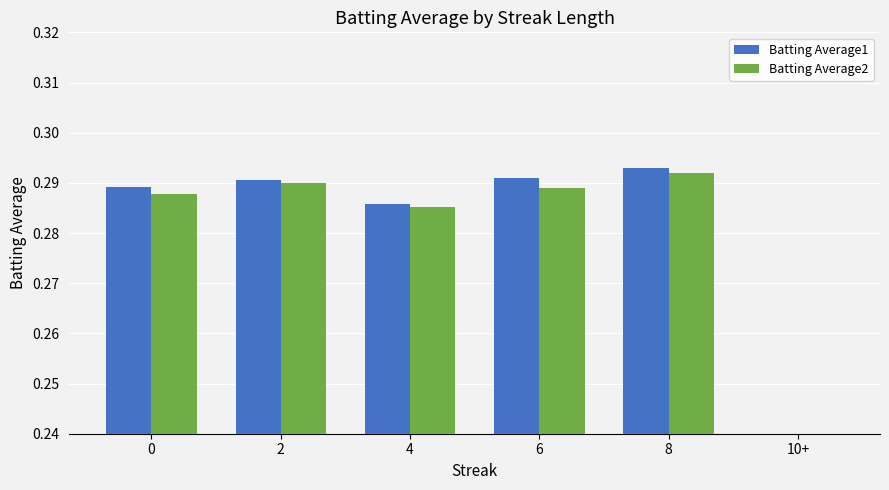

At which category is the sum across all series the highest?

8